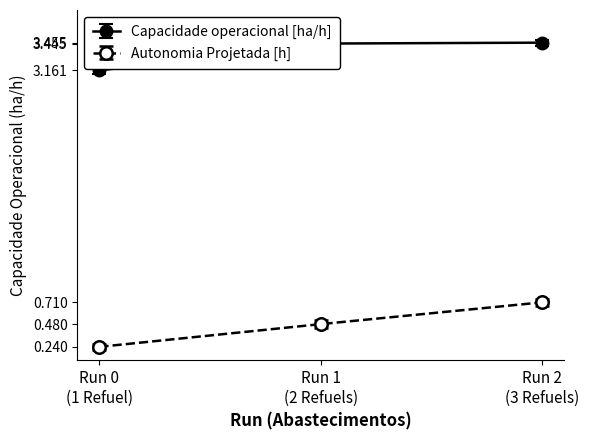

Count the Autonomia Projetada [h] values in the range 0 to 1.

3